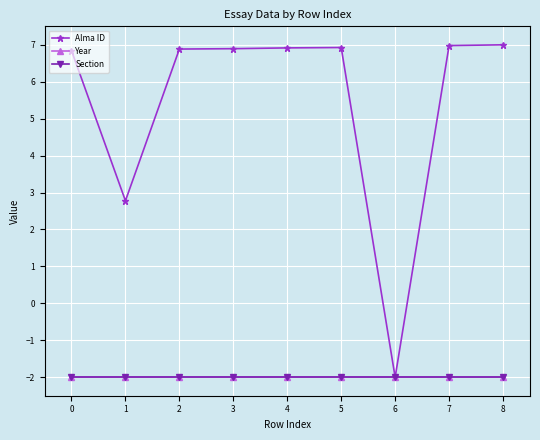

Is this an area chart (filled region under the line)?

No